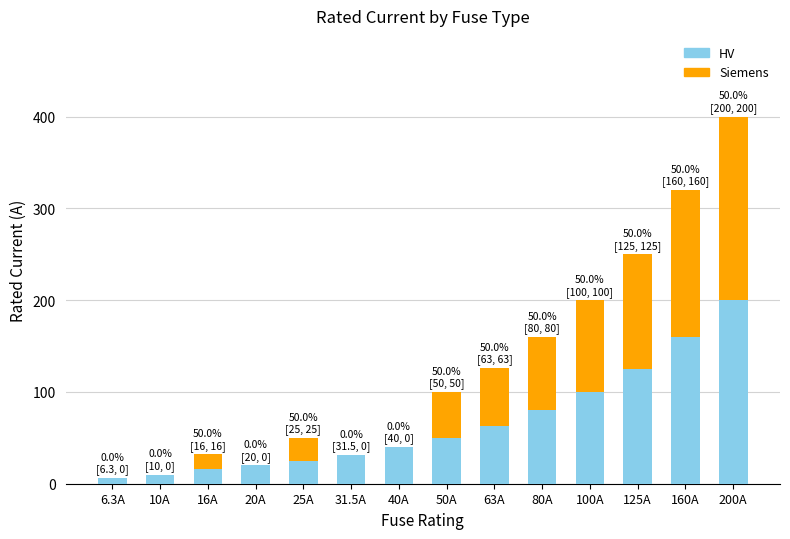

What is the sum of all HV values?

926.8